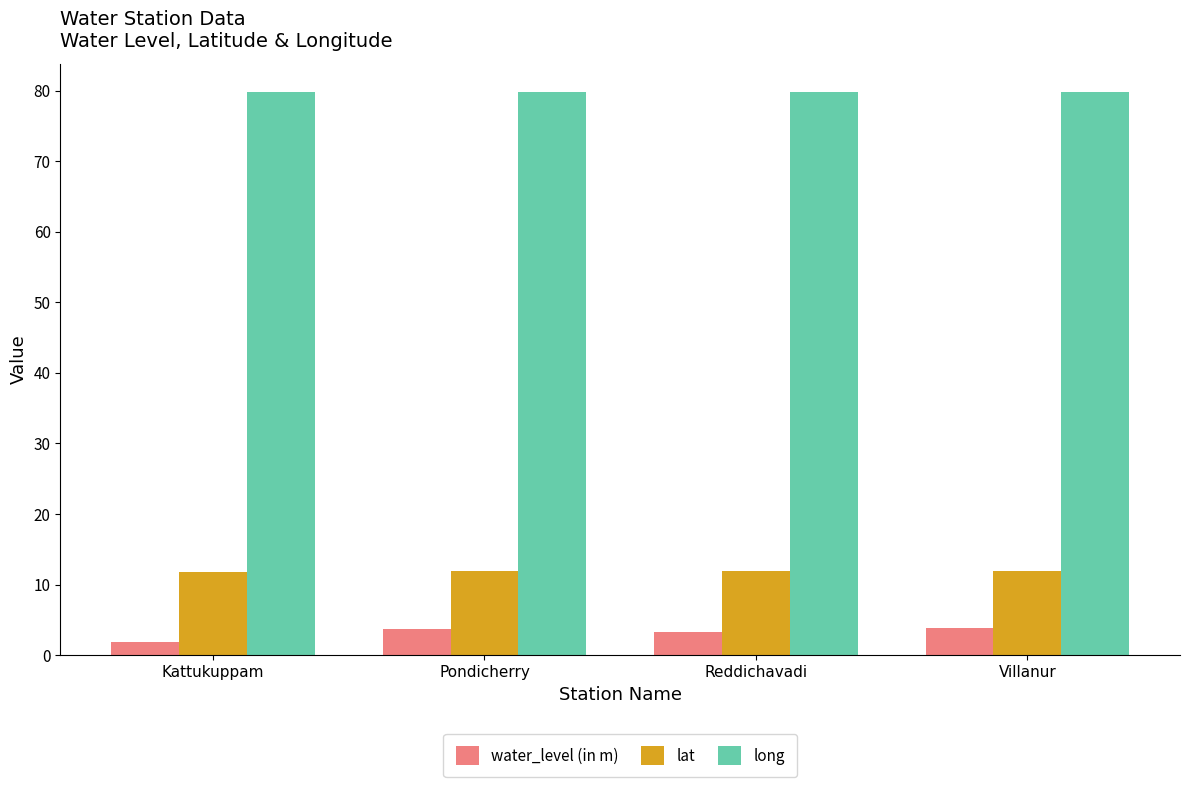

At how many categories does at least one series exceed 39?

4